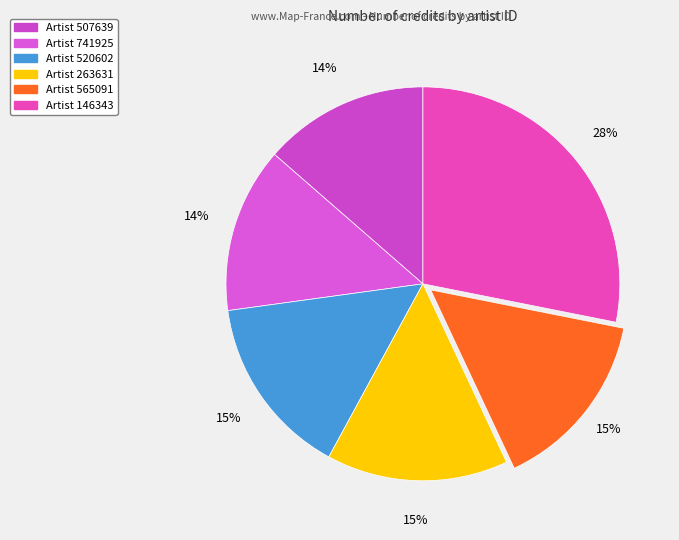

How many slices are in this pie chart?

6